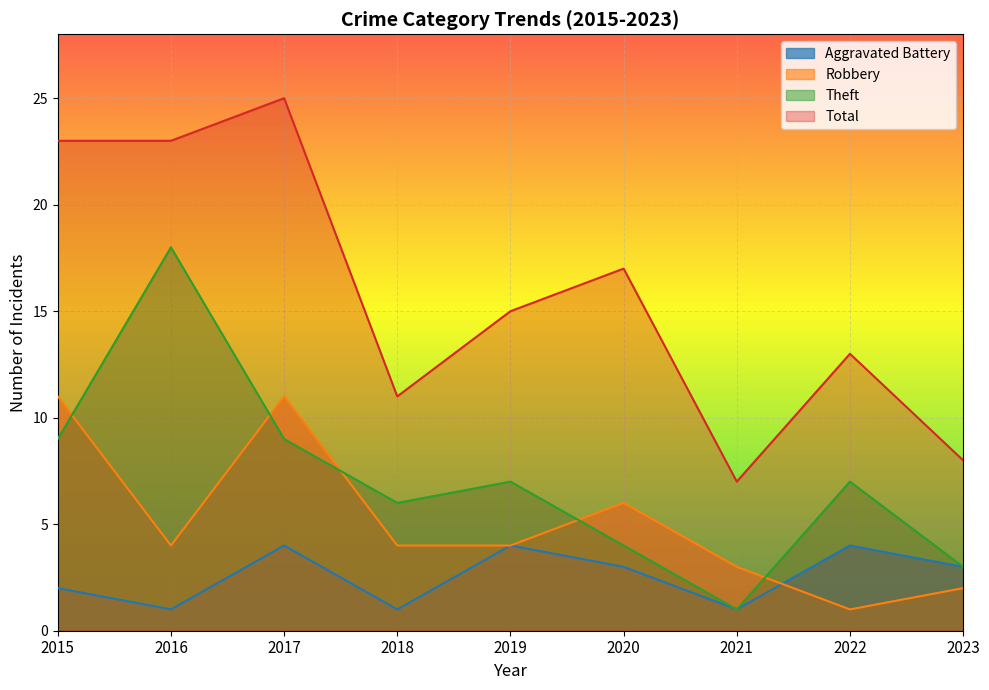

How many times do Aggravated Battery and Robbery cross each other?

1